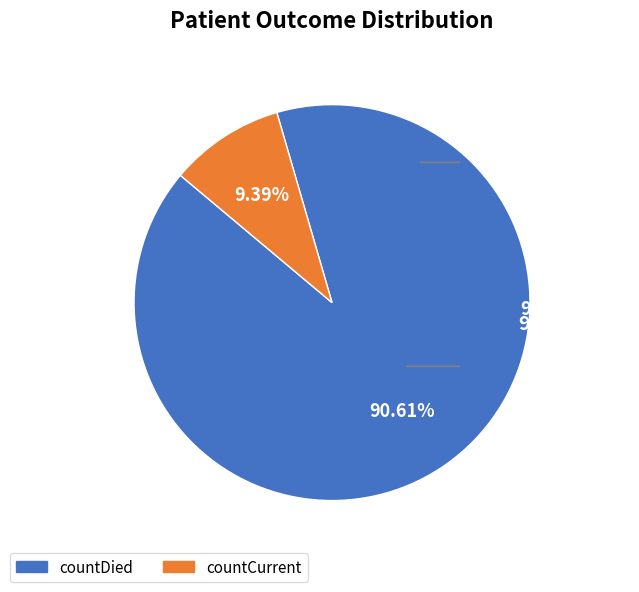

To the nearest percent, what is the combined percentage of countCurrent and countDied?

100%